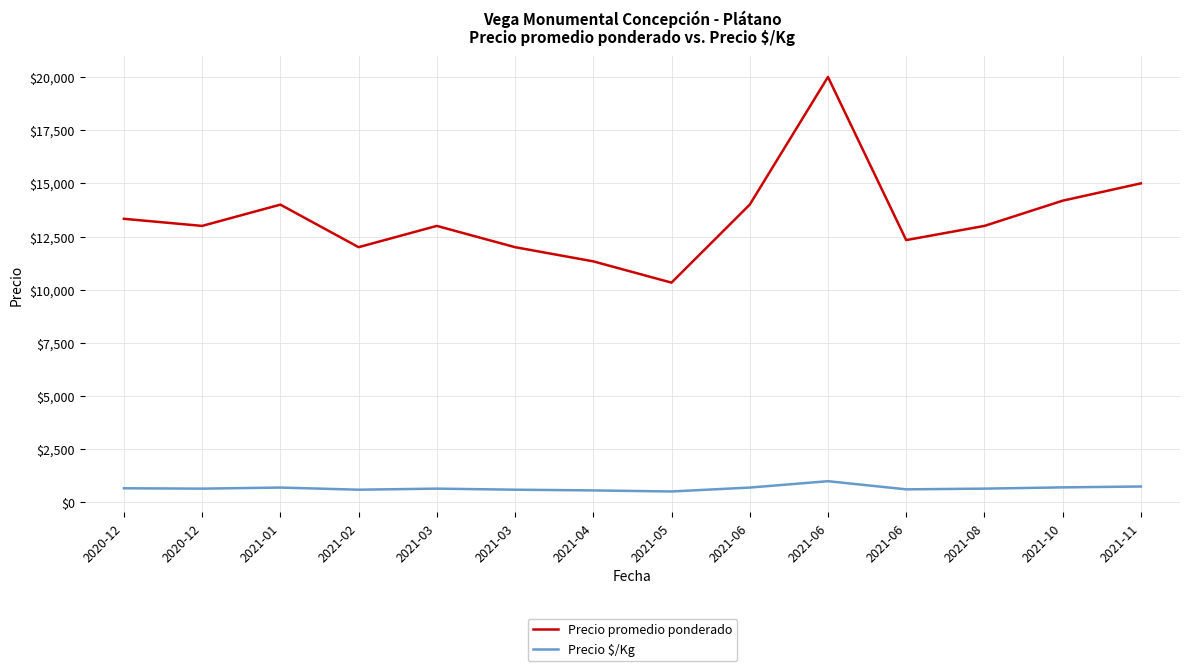

How many lines are shown in the chart?

2